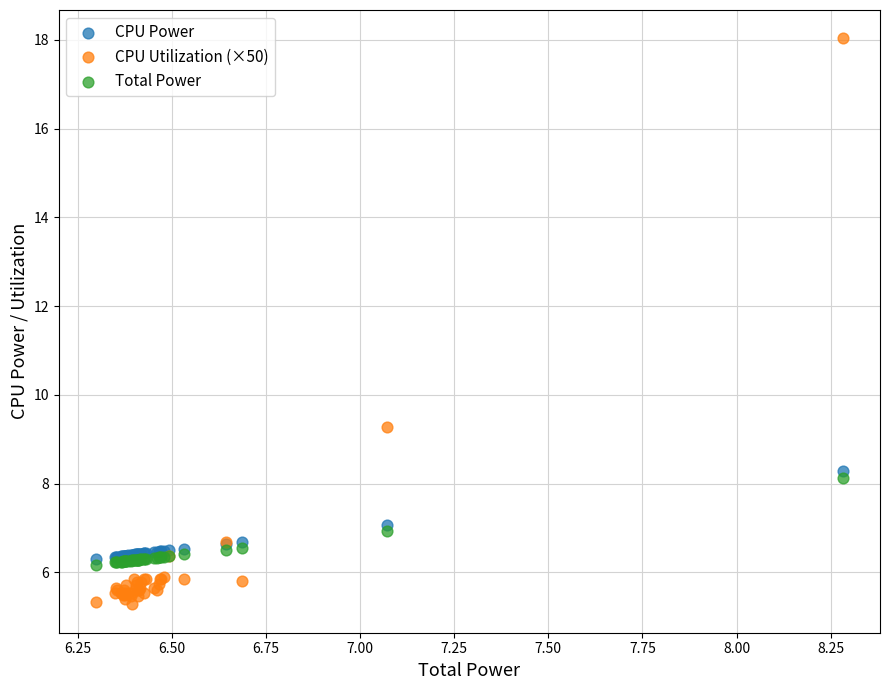

What are all the series names shown in the legend?

CPU Power, CPU Utilization (×50), Total Power